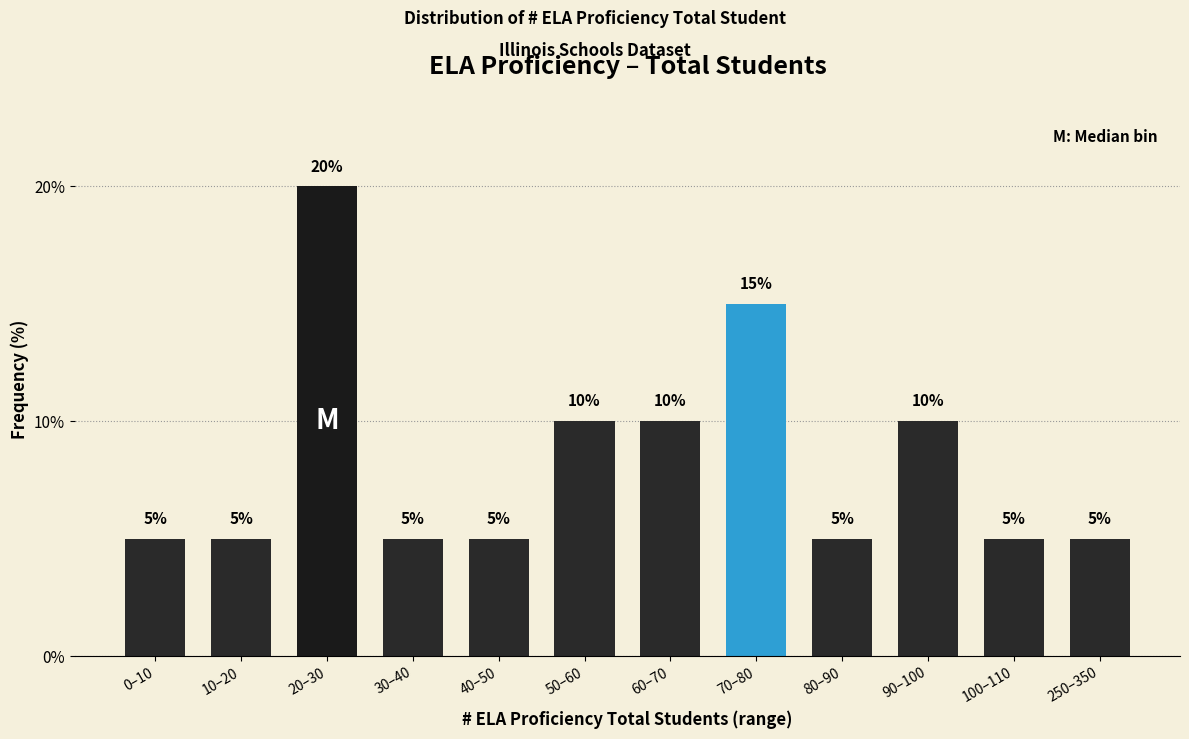

Reading left to right, list all the values displayed in this chart.

5	5	20	5	5	10	10	15	5	10	5	5